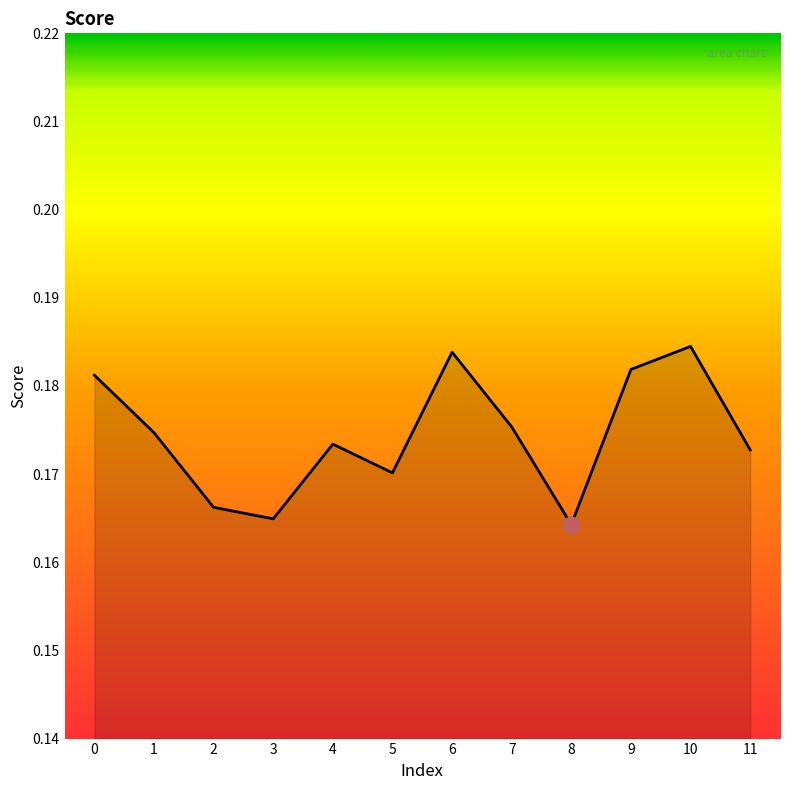

True or false: the data has more than 0 interior local peaks.

True